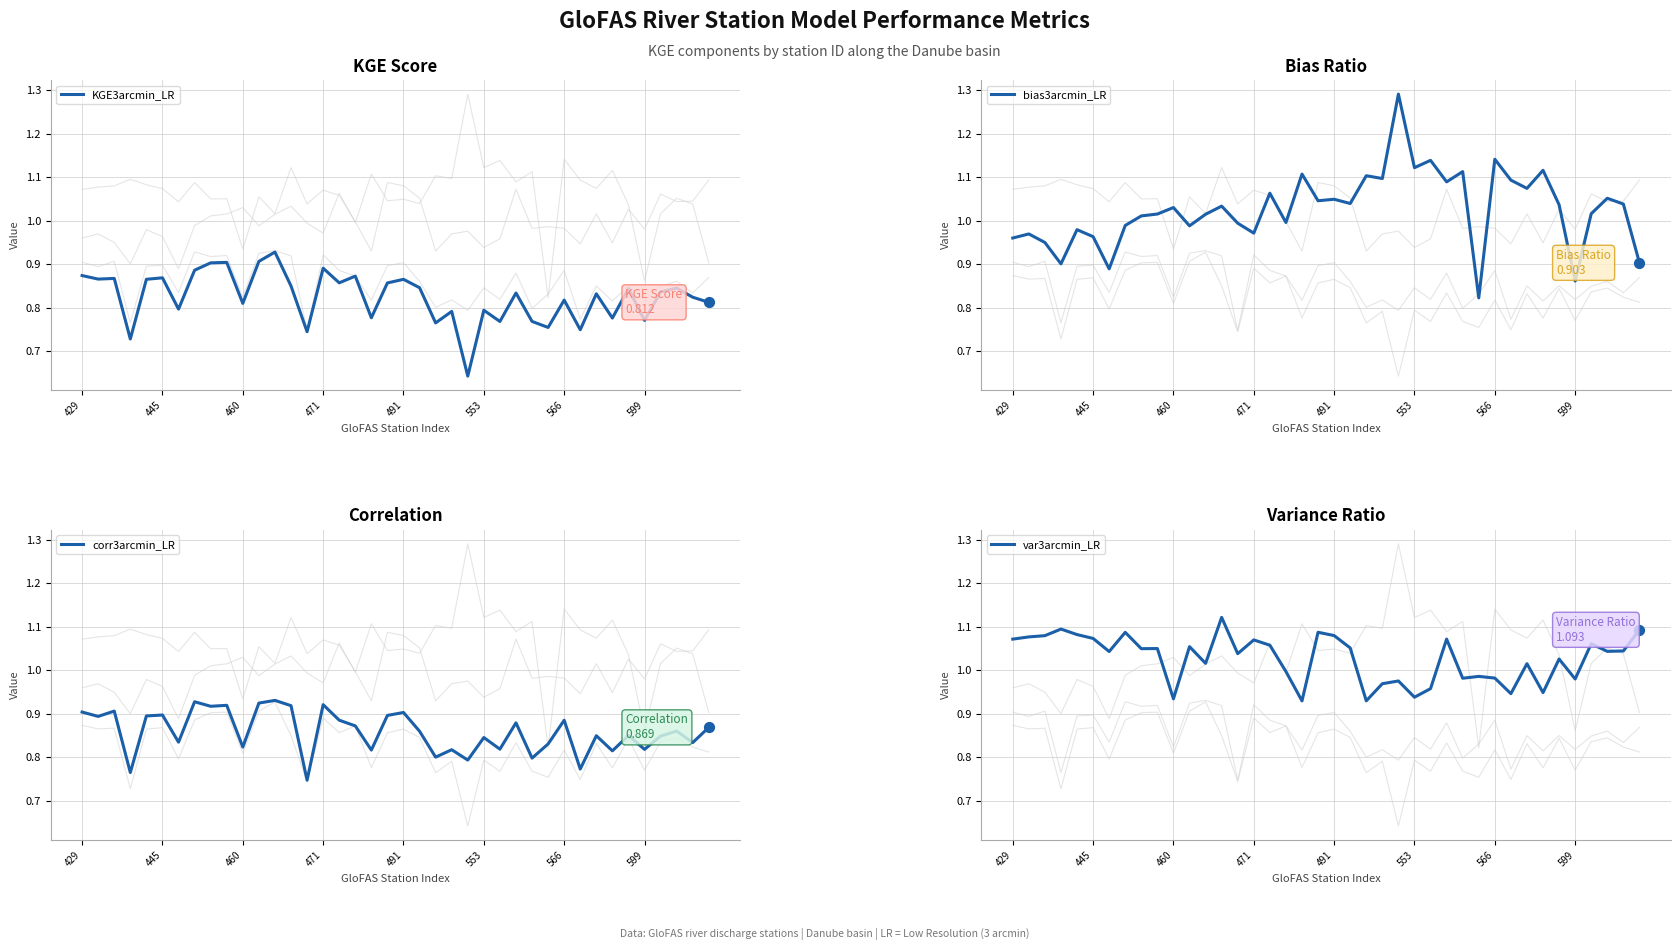

At how many categories does at least one series exceed 1?

37